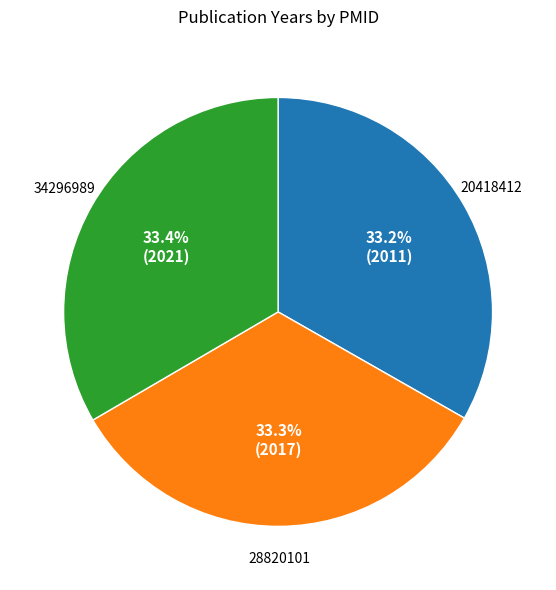

Is there a majority slice in this chart?

No